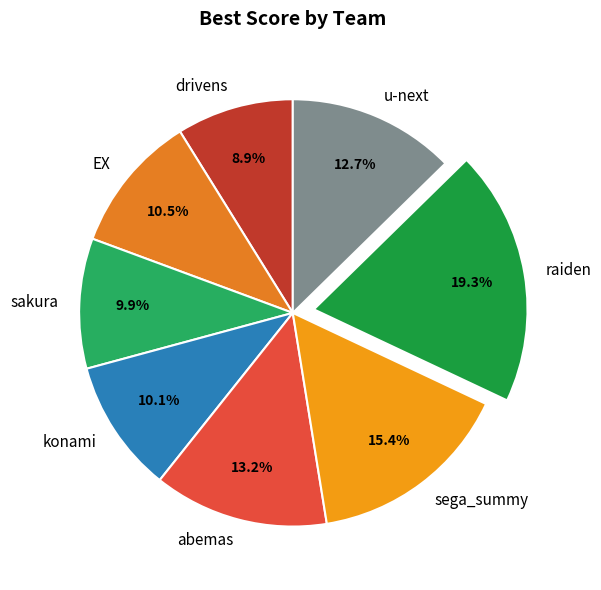

Does any single category account for the majority?

No